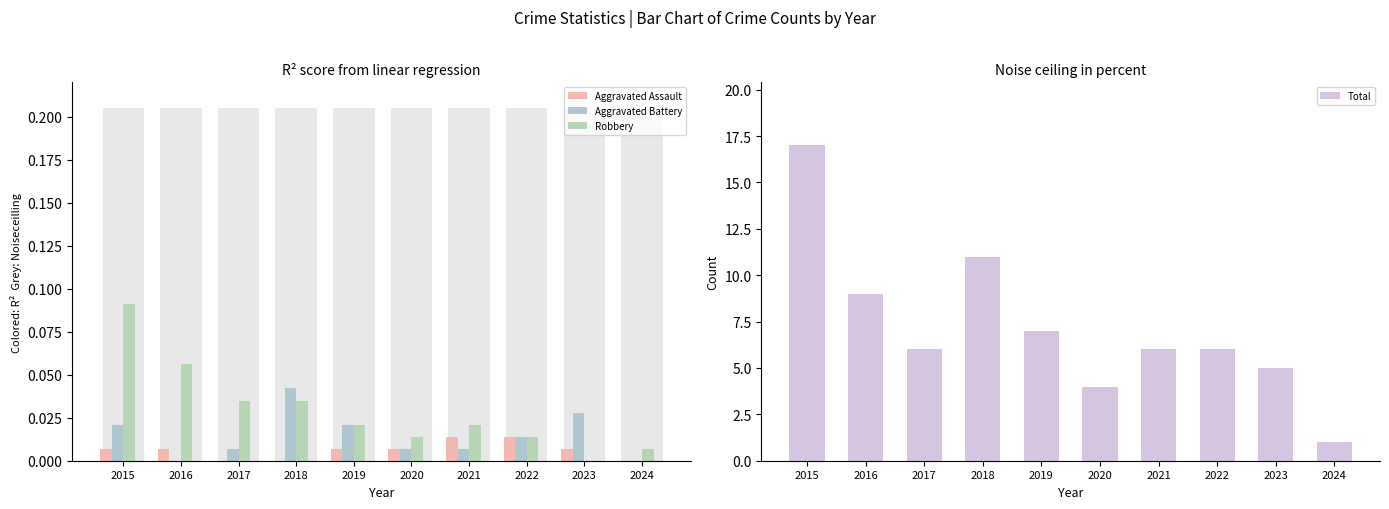

Rank the categories by Aggravated Battery value from highest to lowest.

2018, 2023, 2015, 2019, 2022, 2017, 2020, 2021, 2016, 2024